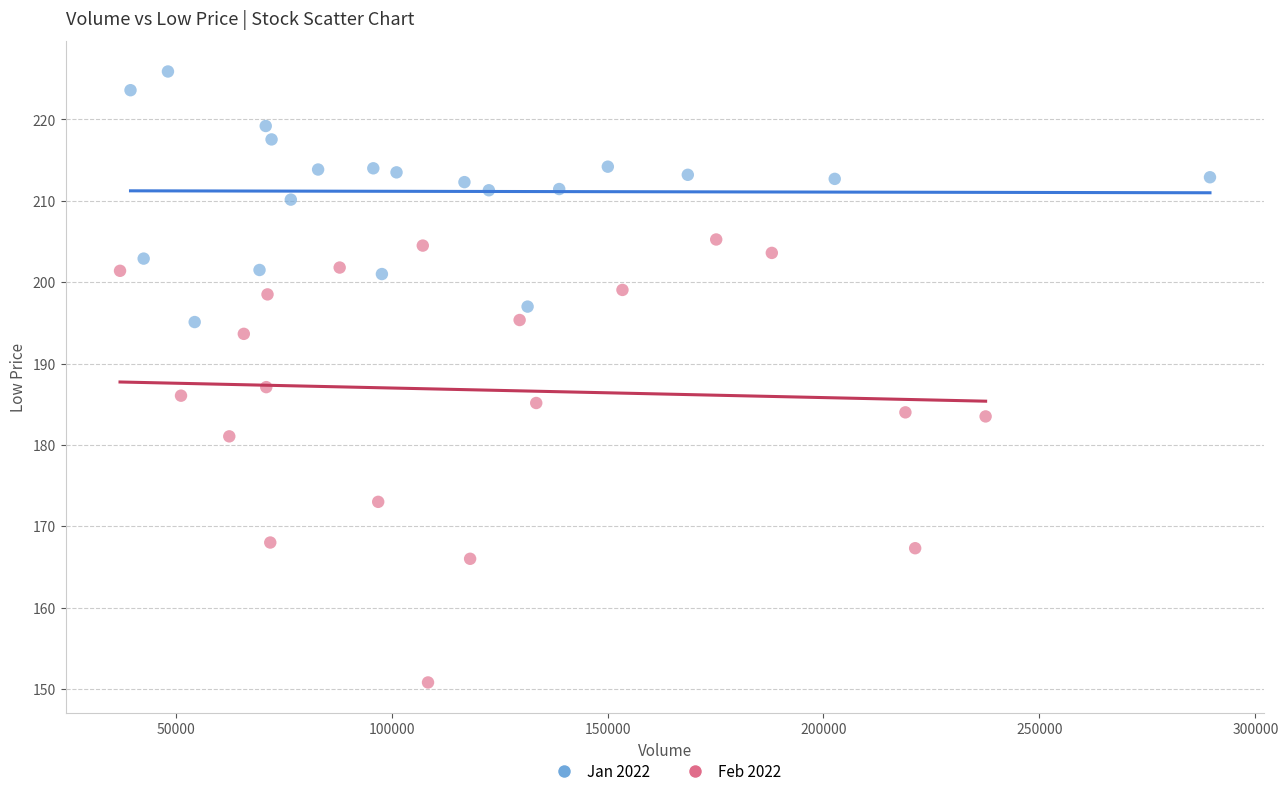

Which series has the widest spread of Y values?

Feb 2022